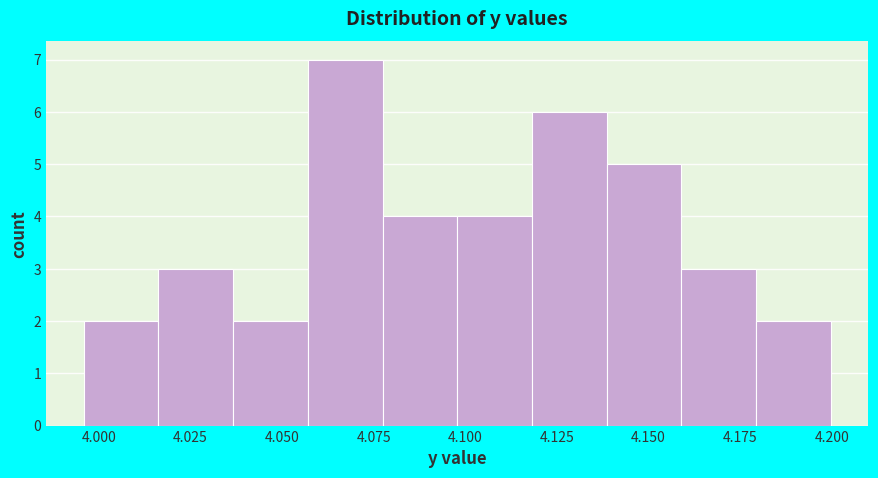

What is the height of the bar covering 3.995 to 4.015 on the x-axis? Neither the bar edges nor the heights are printed on the chart, so give them approximately, as read against the axes.

2